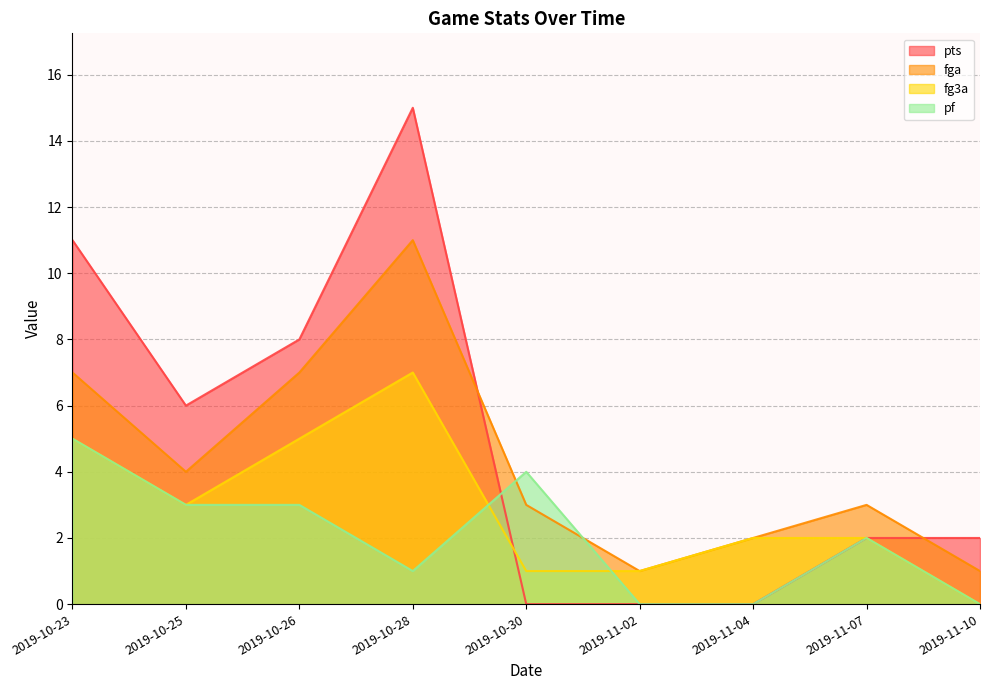

Which series ends up on top after the final intersection of pts and pf?

pf